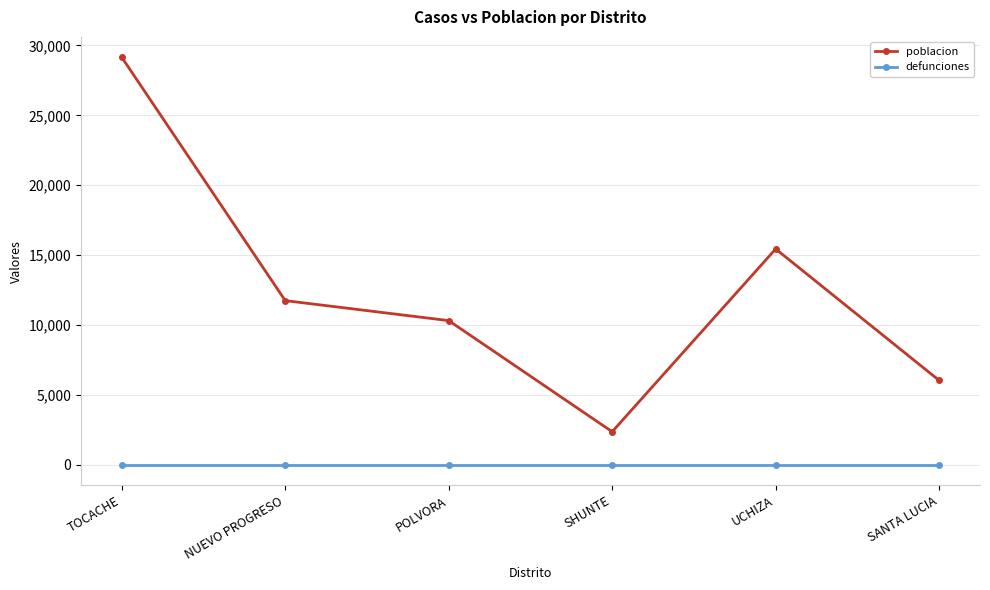

Is the value of defunciones at NUEVO PROGRESO greater than the value of poblacion at SHUNTE?

No